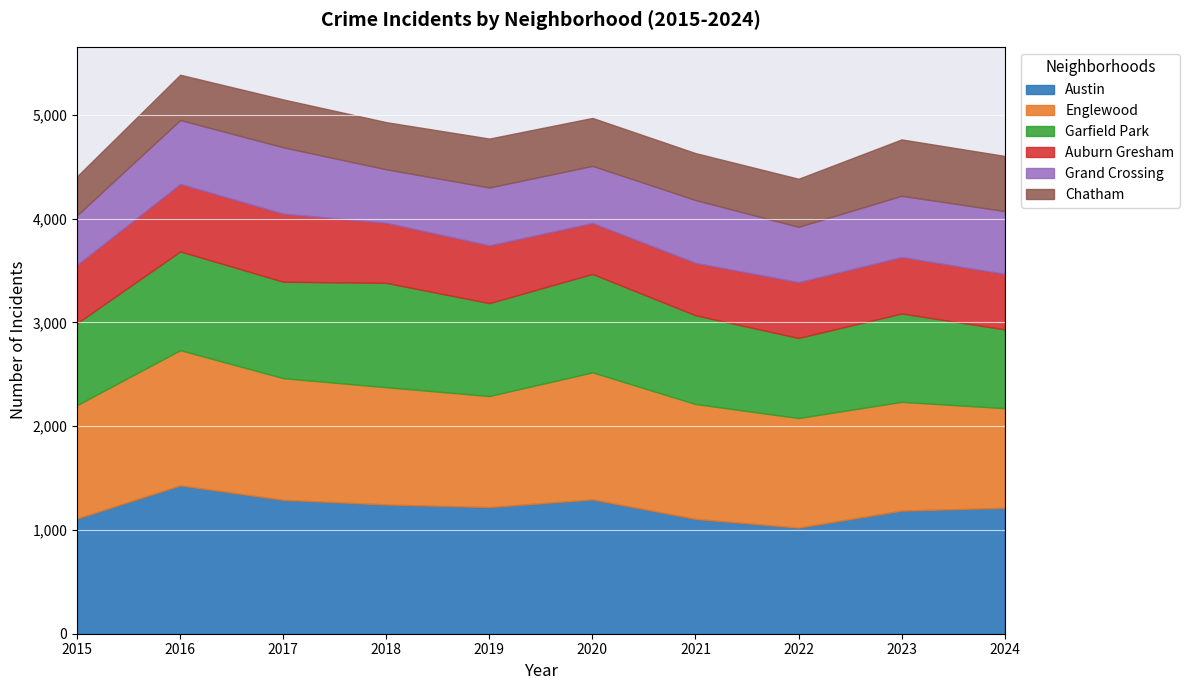

True or false: Englewood has a value of 436 at 2022.

False